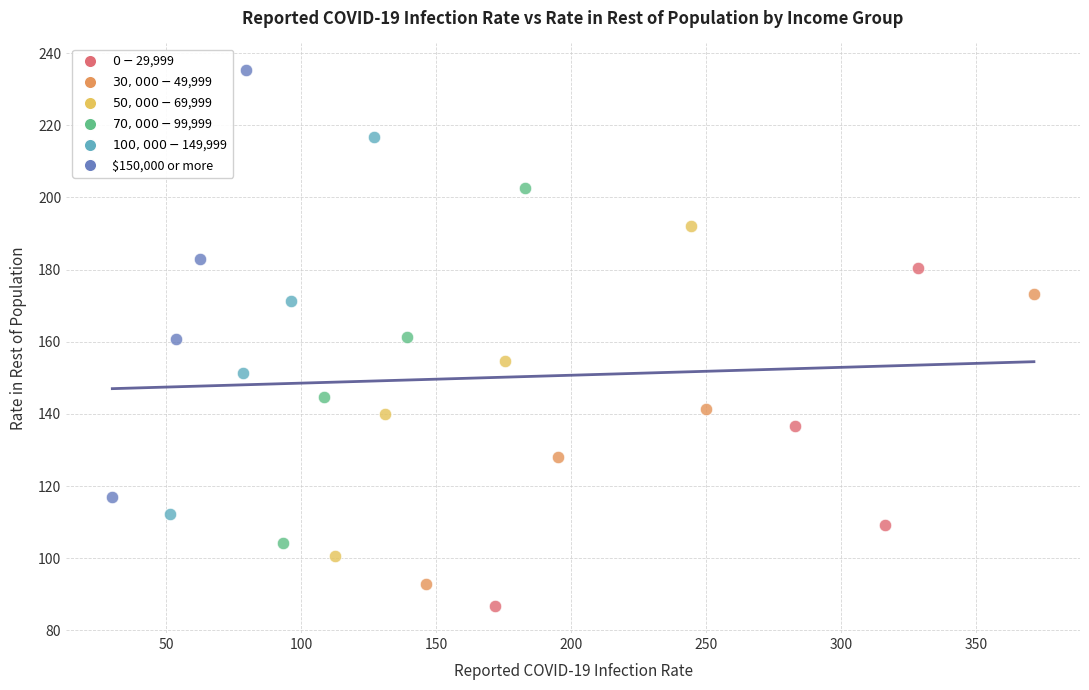

Which series contains the highest Y value?

$150,000 or more